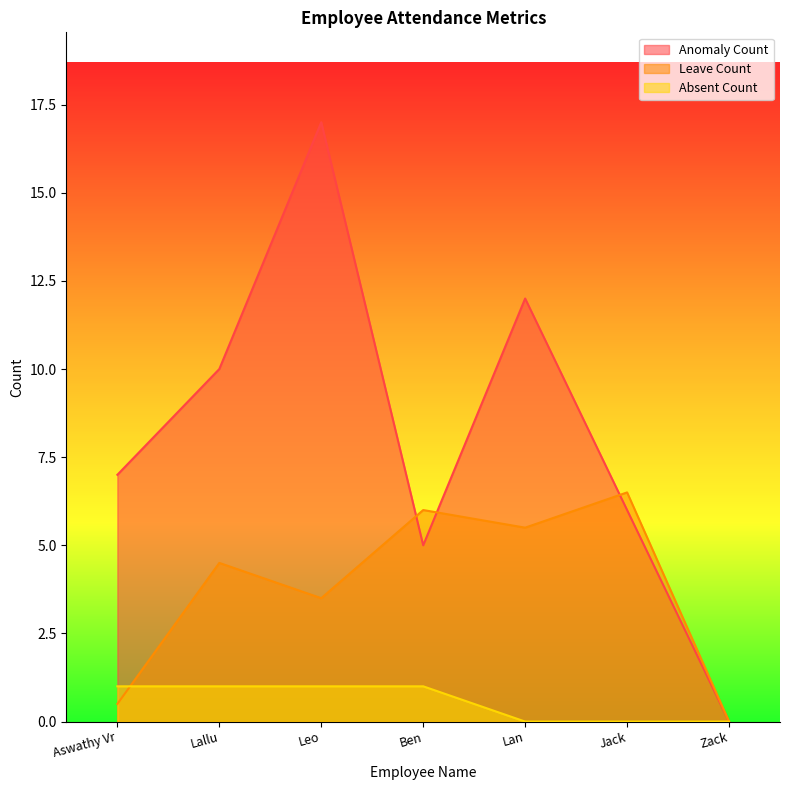

What position from the left is Lallu?

2